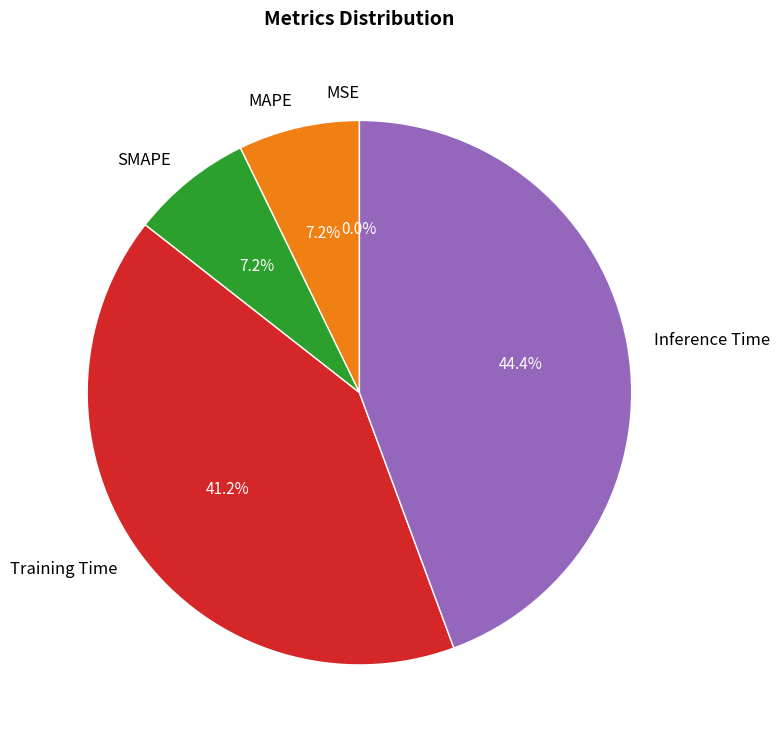

To the nearest percent, what is the combined percentage of Inference Time and Training Time?

86%